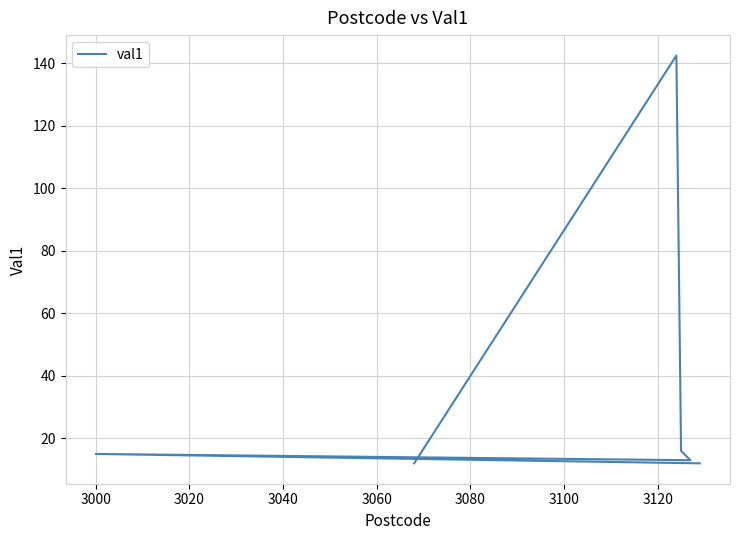

Reading left to right, transcribe all the data shown in this chart.

12.0	142.4	16.0	13.0	15.0	12.0